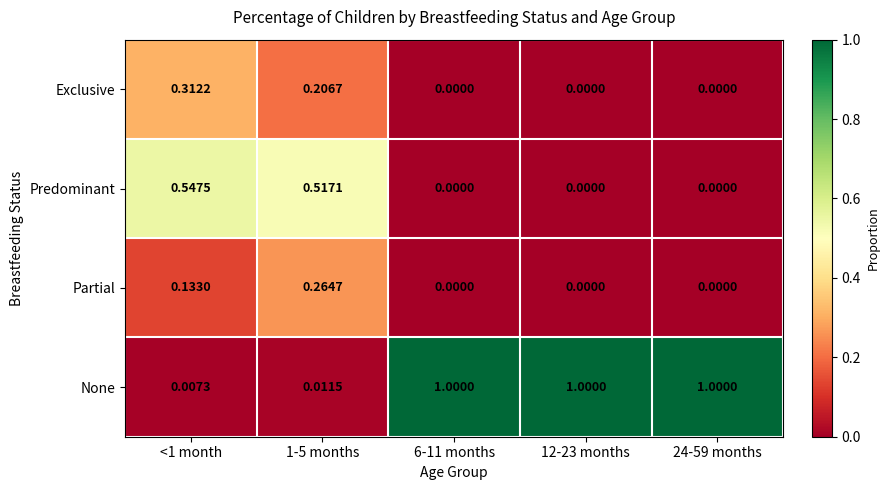

Which series changed the most between 1-5 months and 12-23 months?

None